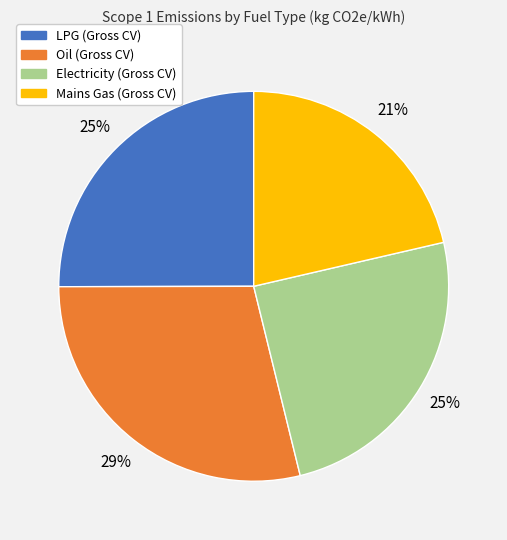

Does Mains Gas (Gross CV) account for over 50% of the chart?

No